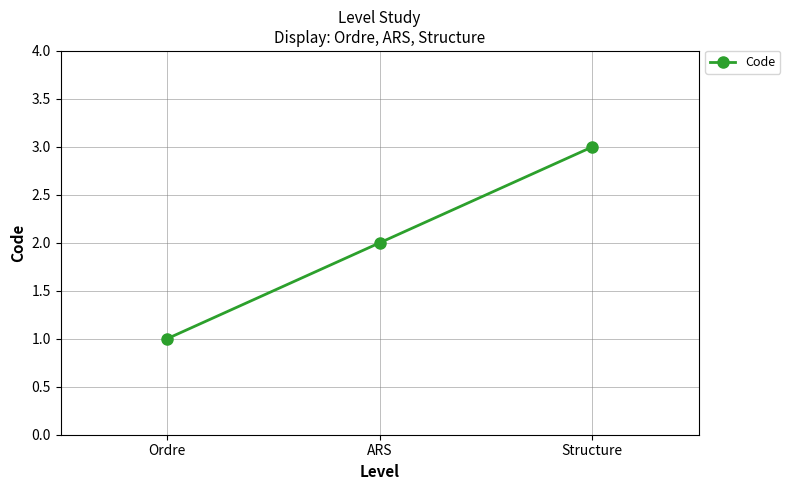

What is the sum of all values?

6